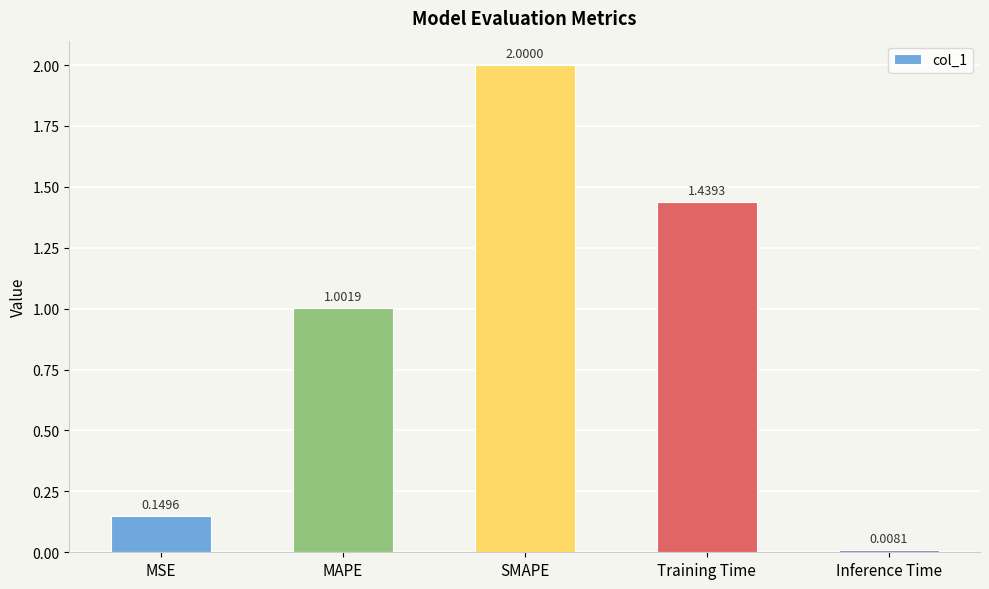

The chart shows a value of 1.0 at MAPE. True or false?

True